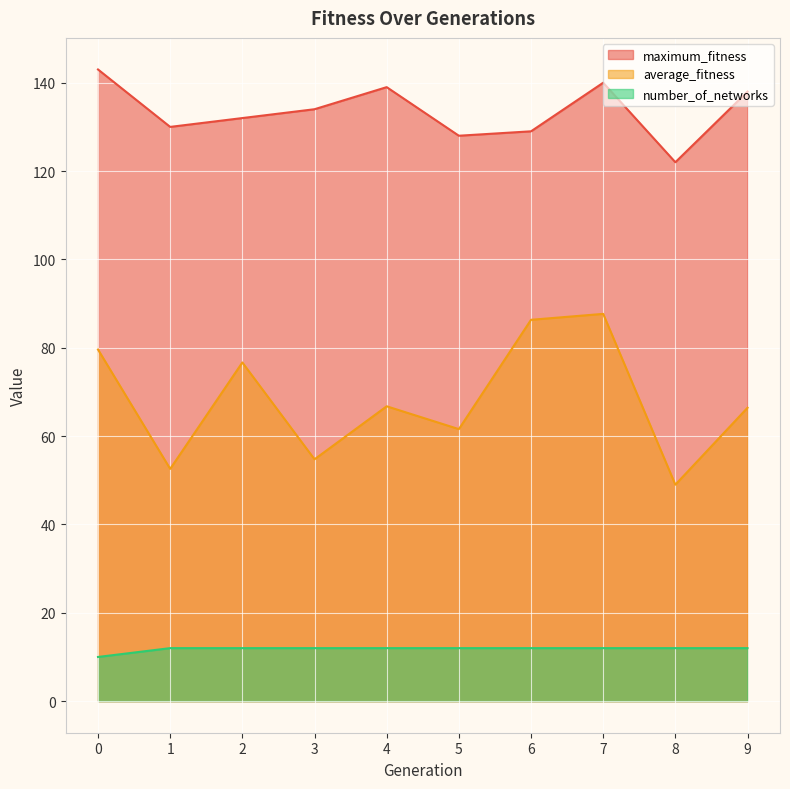

What value does the number_of_networks series have at 3?

12.0